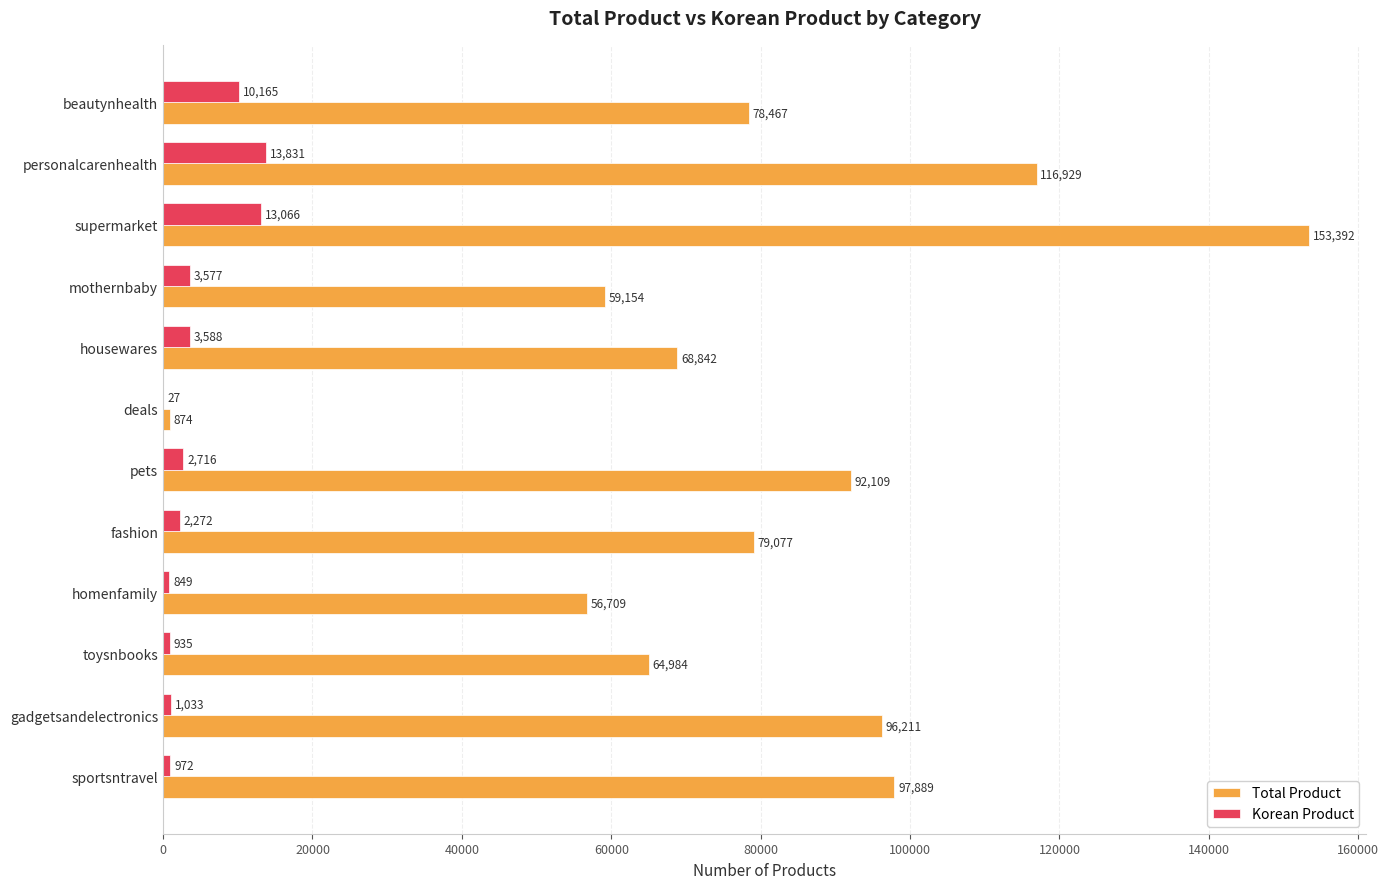

Which series changed the most between housewares and deals?

Total Product